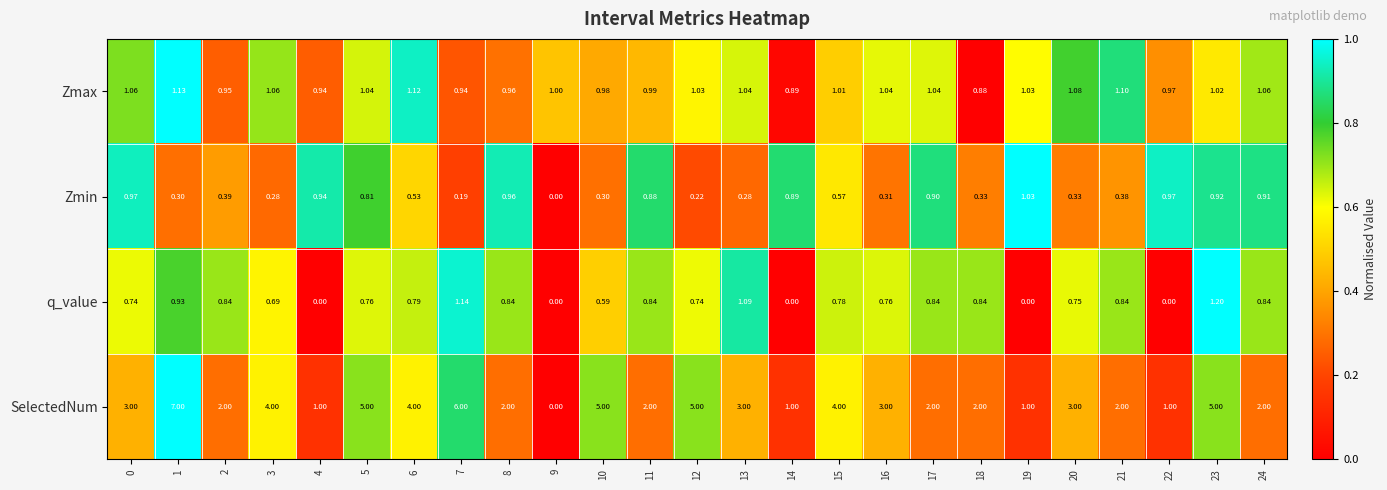

Which series has the largest range (max minus min)?

SelectedNum